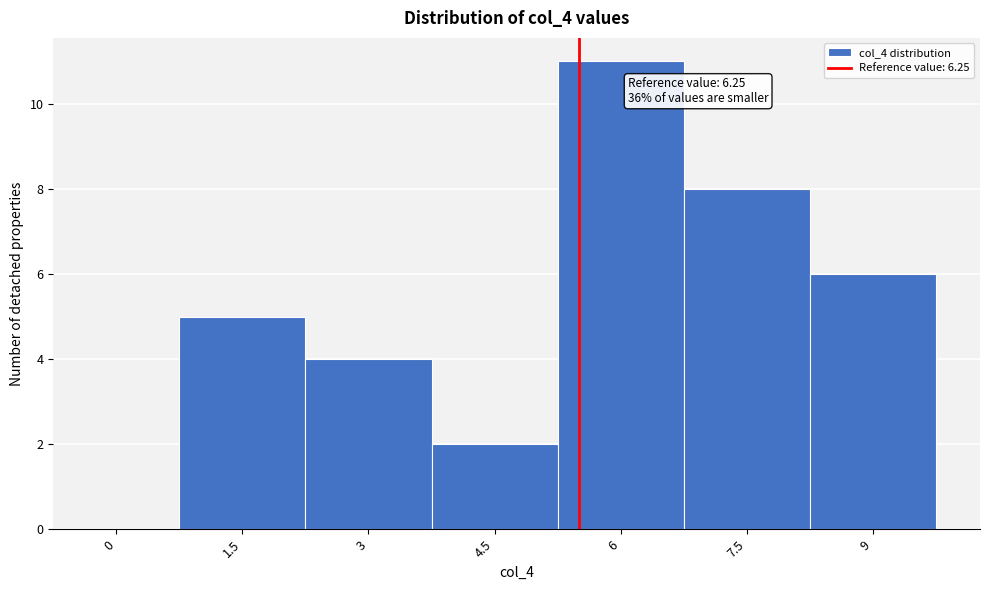

Reading left to right, transcribe all the data shown in this chart.

0=0	1.5=5	3=4	4.5=2	6=11	7.5=8	9=6